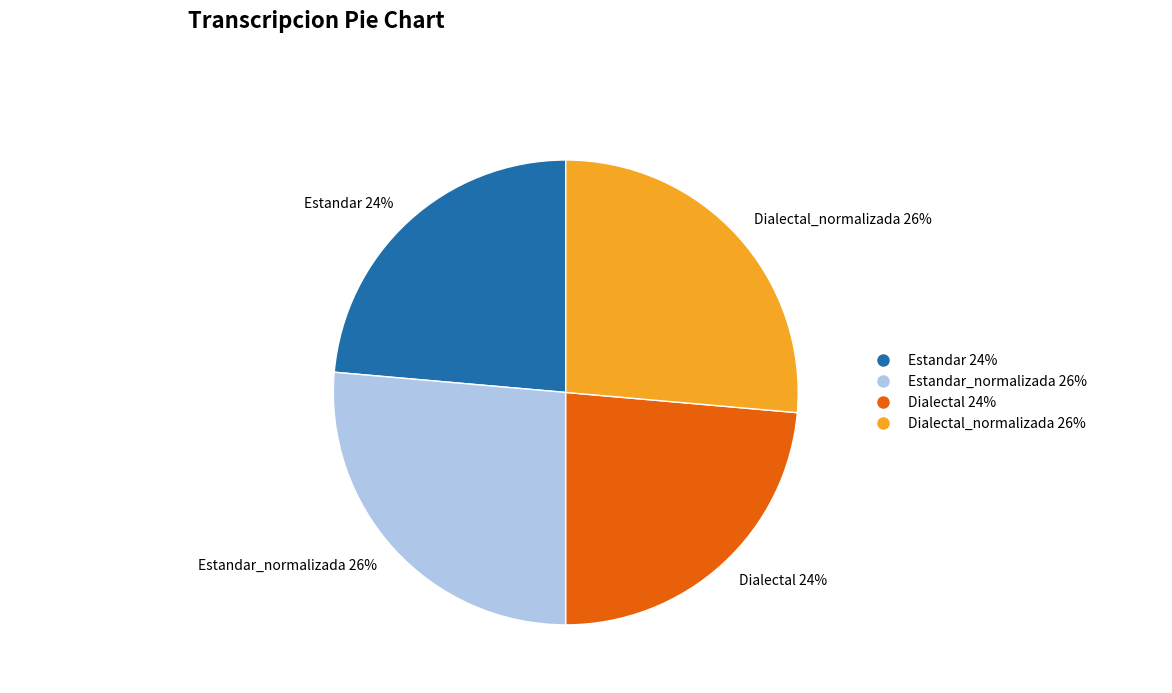

To the nearest percent, what is the combined percentage of Dialectal 24% and Dialectal_normalizada 26%?

50%